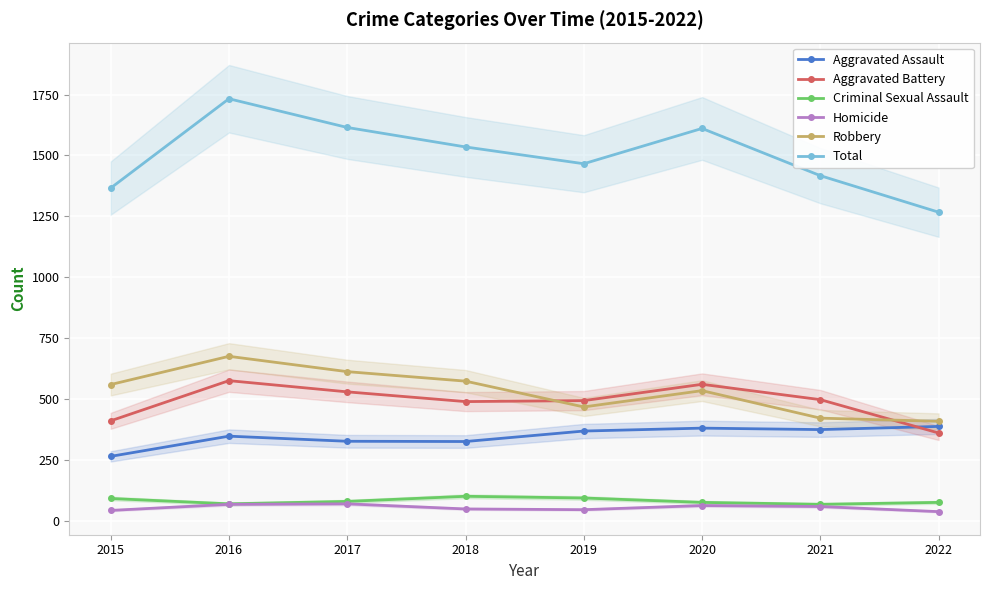

At which category is the sum across all series the highest?

2016